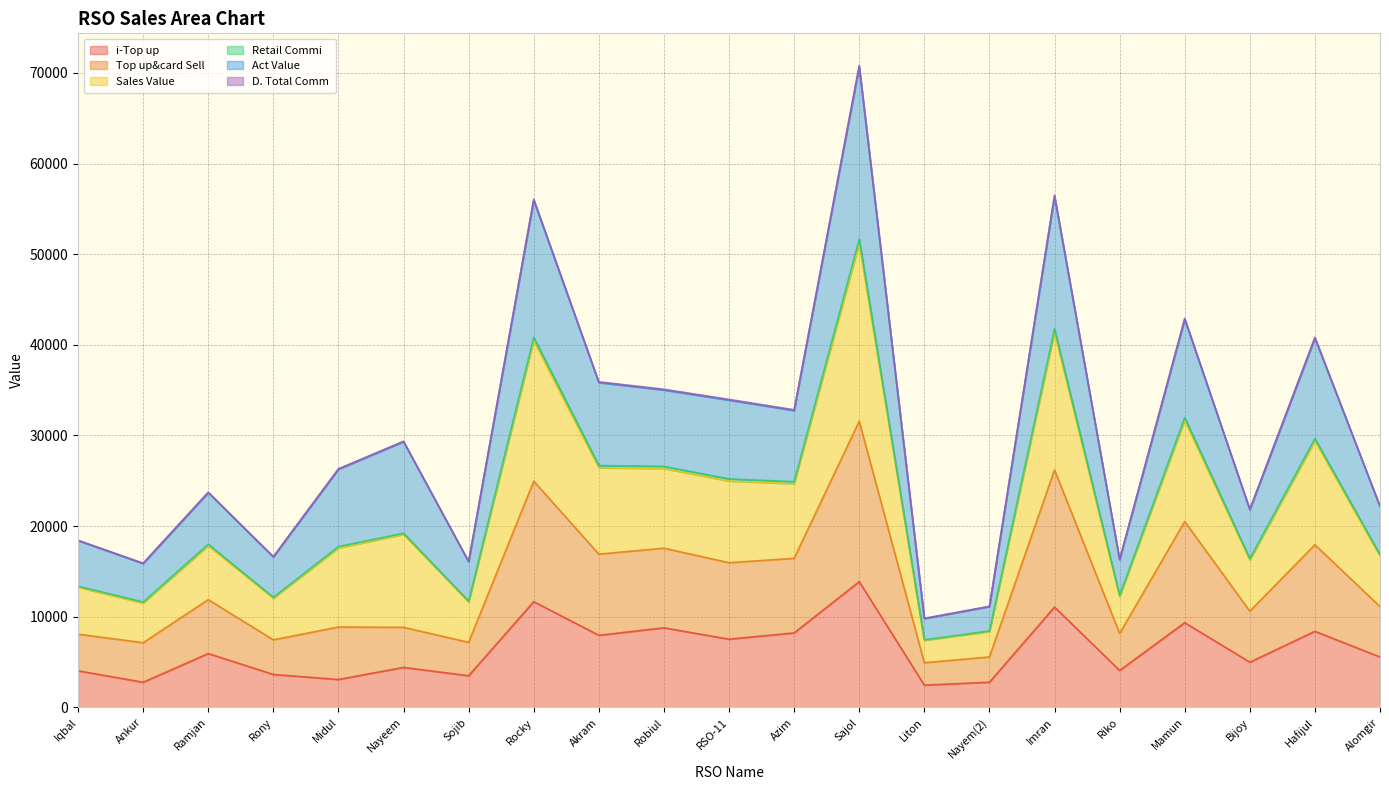

Which category has the highest value in the D. Total Comm series?

Sajol